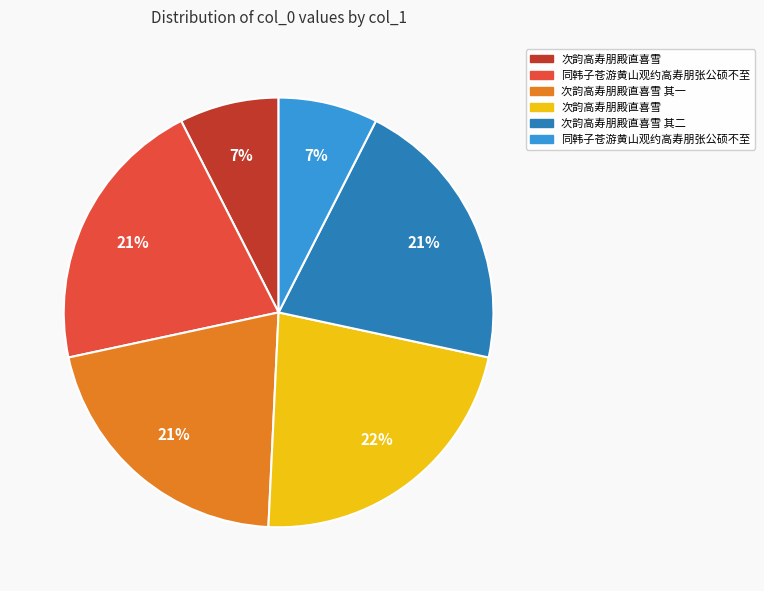

Does any single category account for the majority?

No